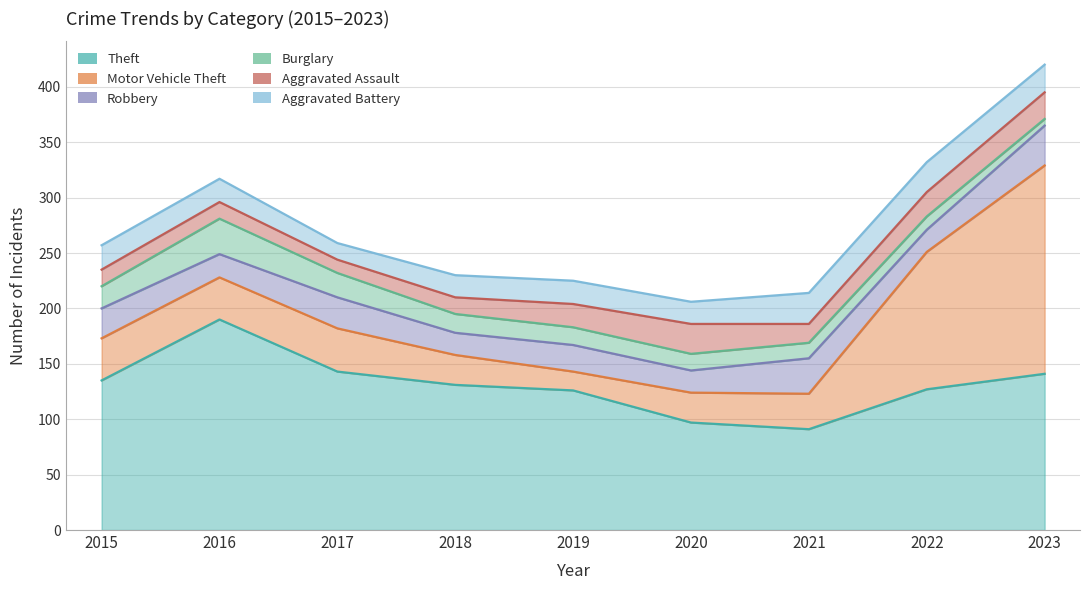

Reading left to right, extract all data points from this chart.

Theft: 135	190	143	131	126	97	91	127	141
Motor Vehicle Theft: 38	38	39	27	17	27	32	124	188
Robbery: 27	21	28	20	24	20	32	20	36
Burglary: 20	32	22	17	16	15	14	12	6
Aggravated Assault: 15	15	12	15	21	27	17	22	24
Aggravated Battery: 22	21	15	20	21	20	28	27	25